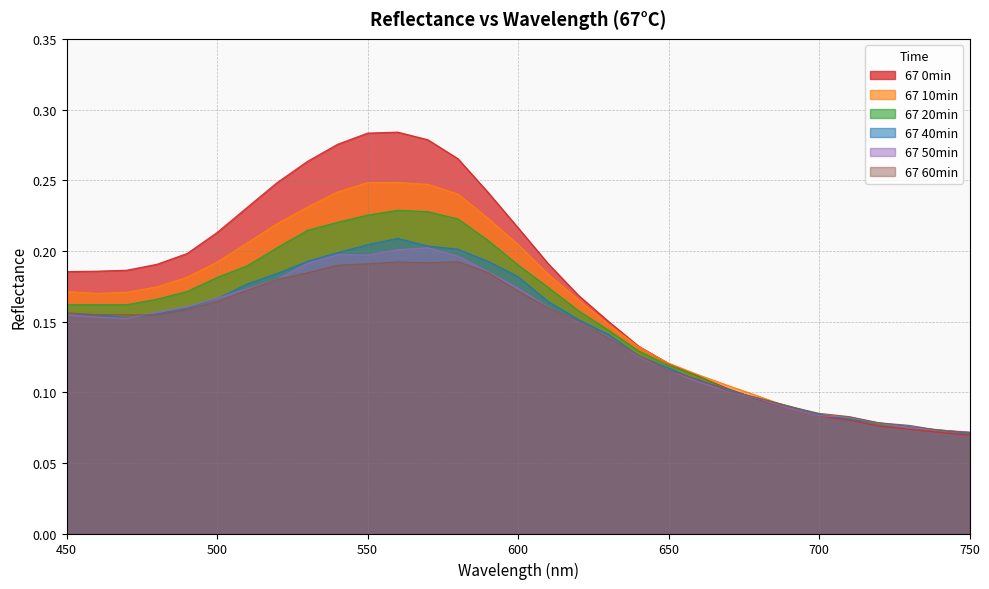

Reading left to right, list all the values displayed in this chart.

67 0min: 0.2	0.2	0.2	0.2	0.2	0.2	0.2	0.2	0.3	0.3	0.3	0.3	0.3	0.3	0.2	0.2	0.2	0.2	0.2	0.1	0.1	0.1	0.1	0.1	0.1	0.1	0.1	0.1	0.1	0.1	0.1
67 10min: 0.2	0.2	0.2	0.2	0.2	0.2	0.2	0.2	0.2	0.2	0.2	0.2	0.2	0.2	0.2	0.2	0.2	0.2	0.1	0.1	0.1	0.1	0.1	0.1	0.1	0.1	0.1	0.1	0.1	0.1	0.1
67 20min: 0.2	0.2	0.2	0.2	0.2	0.2	0.2	0.2	0.2	0.2	0.2	0.2	0.2	0.2	0.2	0.2	0.2	0.2	0.1	0.1	0.1	0.1	0.1	0.1	0.1	0.1	0.1	0.1	0.1	0.1	0.1
67 40min: 0.2	0.2	0.2	0.2	0.2	0.2	0.2	0.2	0.2	0.2	0.2	0.2	0.2	0.2	0.2	0.2	0.2	0.2	0.1	0.1	0.1	0.1	0.1	0.1	0.1	0.1	0.1	0.1	0.1	0.1	0.1
67 50min: 0.2	0.2	0.2	0.2	0.2	0.2	0.2	0.2	0.2	0.2	0.2	0.2	0.2	0.2	0.2	0.2	0.2	0.1	0.1	0.1	0.1	0.1	0.1	0.1	0.1	0.1	0.1	0.1	0.1	0.1	0.1
67 60min: 0.2	0.2	0.2	0.2	0.2	0.2	0.2	0.2	0.2	0.2	0.2	0.2	0.2	0.2	0.2	0.2	0.2	0.2	0.1	0.1	0.1	0.1	0.1	0.1	0.1	0.1	0.1	0.1	0.1	0.1	0.1